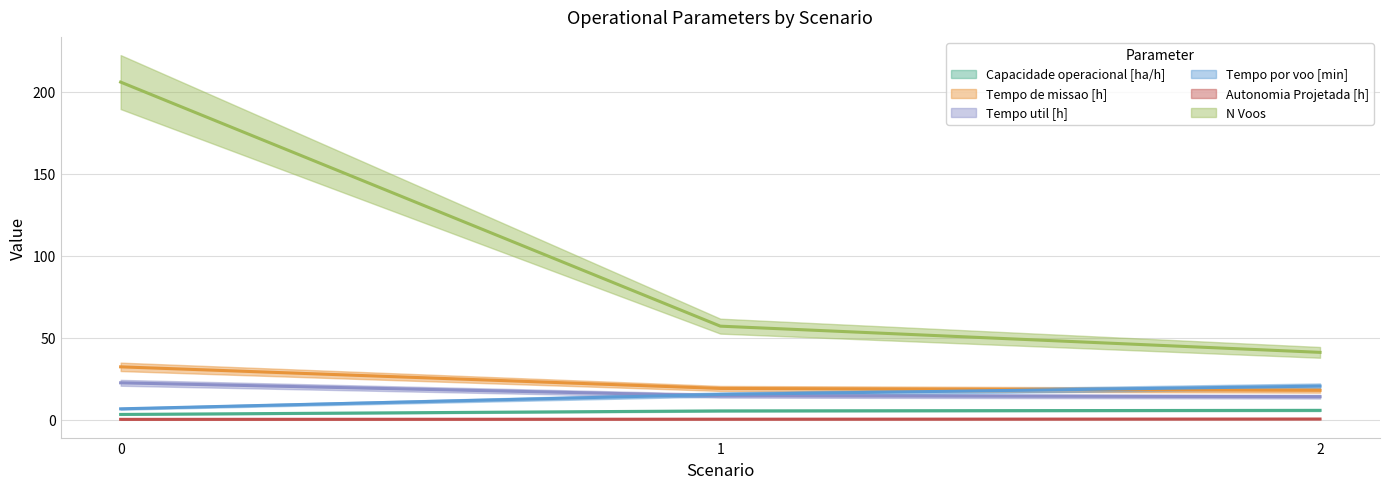

How many distinct data groups are displayed?

6